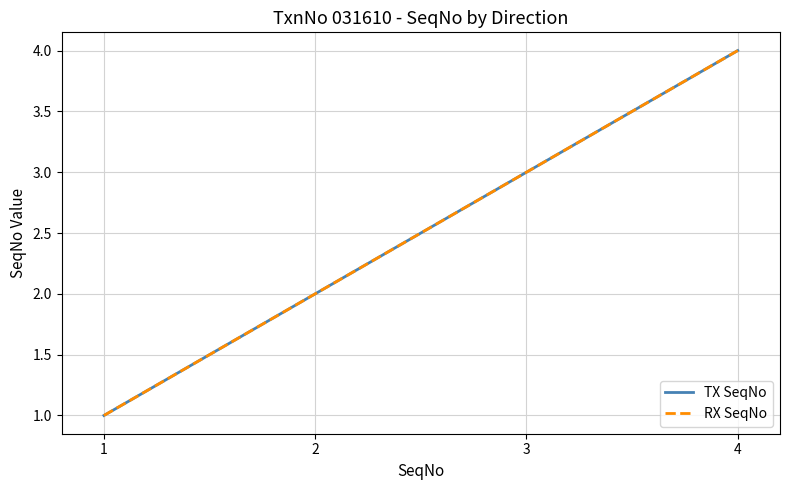

Does the chart have visible grid lines?

Yes